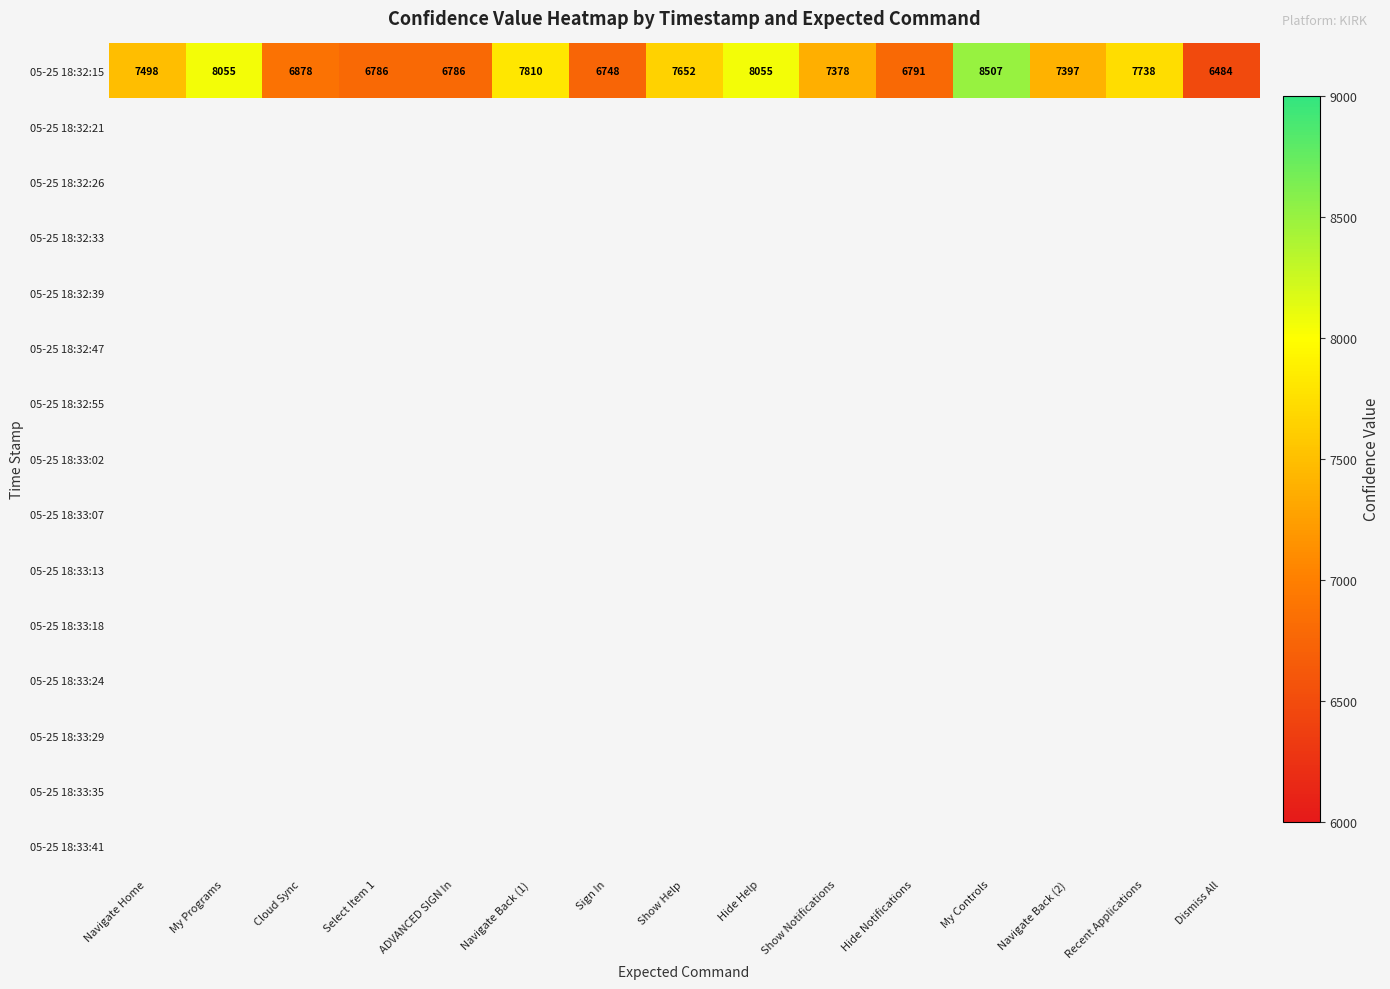

Read the 05-25 18:32:15 value at Recent Applications, to the nearest 100.

7700